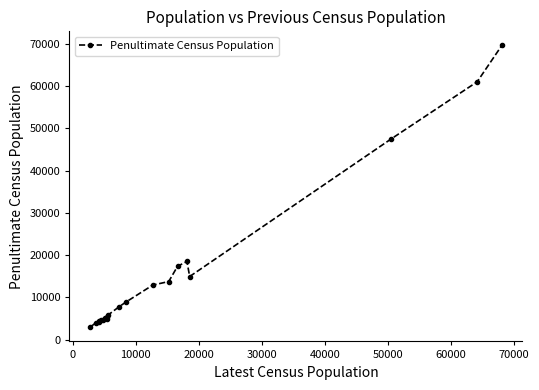

What is the greatest value displayed?

69661